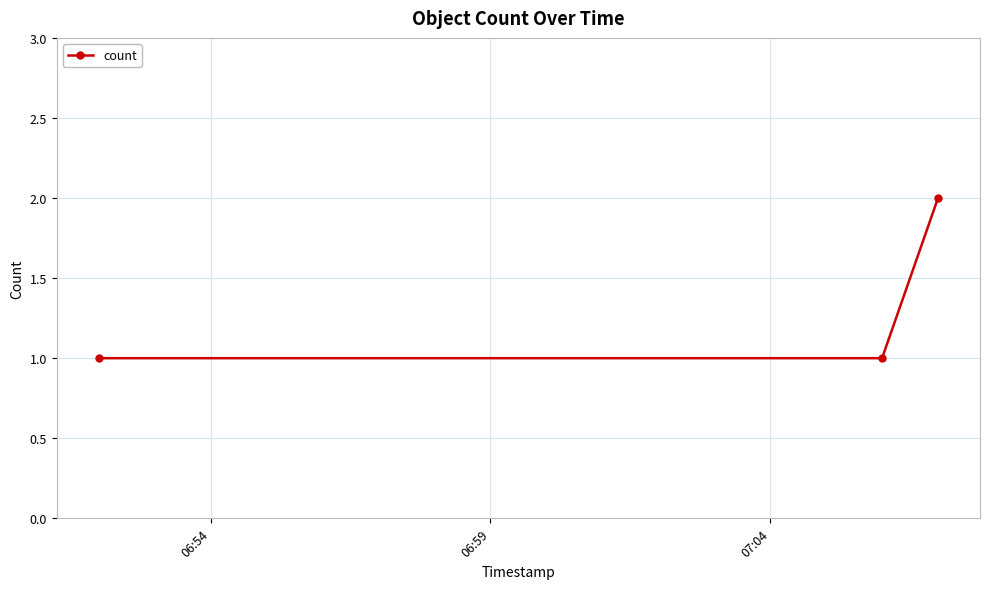

Does the chart display data point markers on the line(s)?

Yes